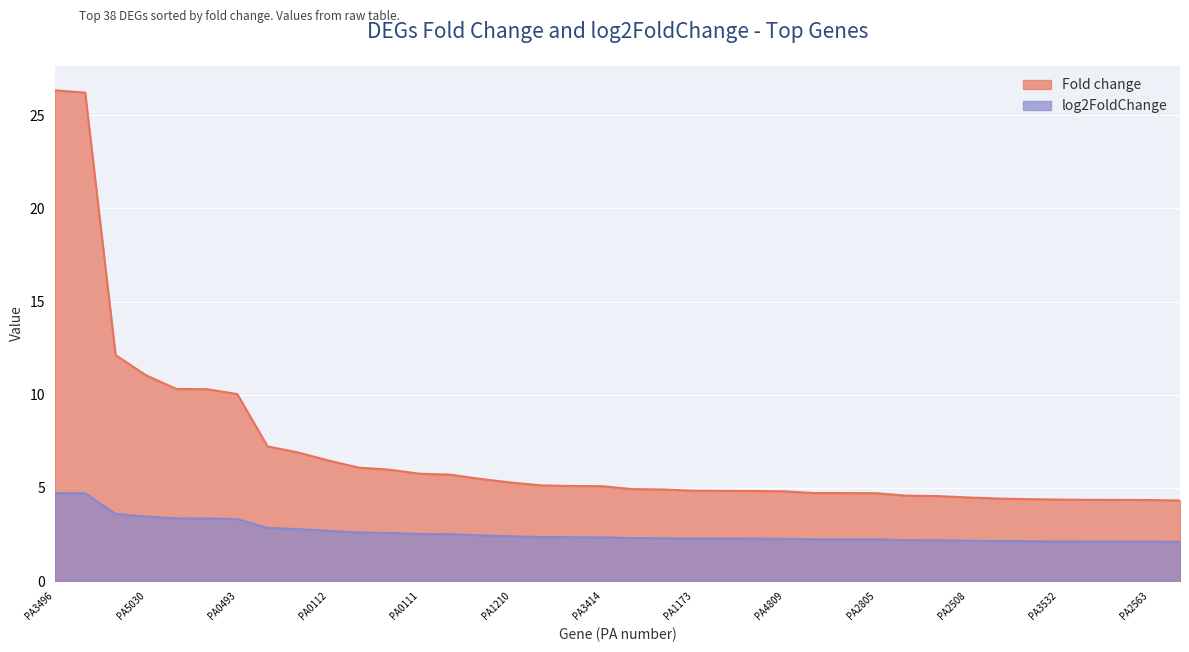

True or false: log2FoldChange and Fold change intersect in this chart.

False